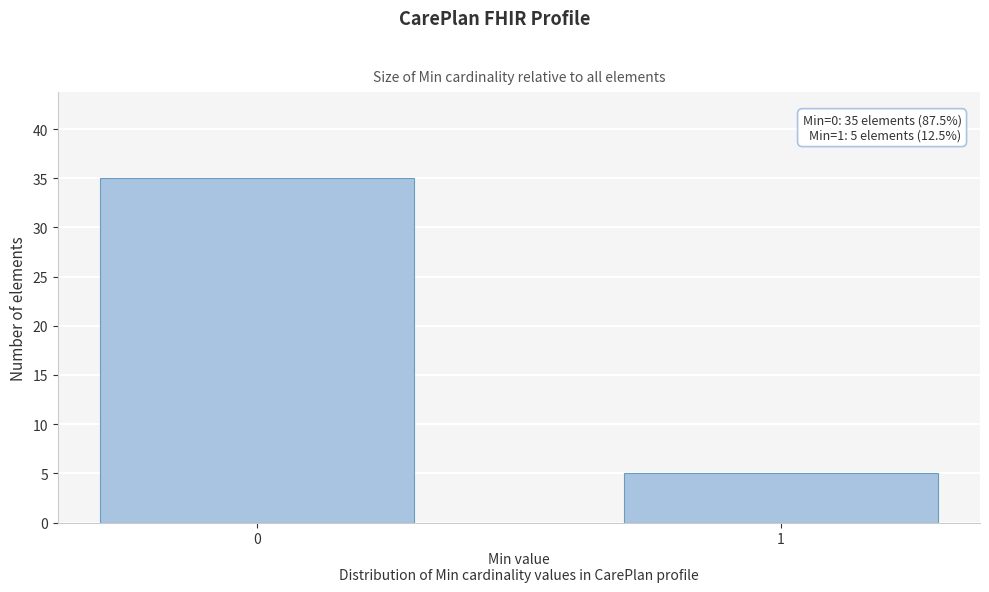

Reading right to left, transcribe all the data shown in this chart.

1=5	0=35